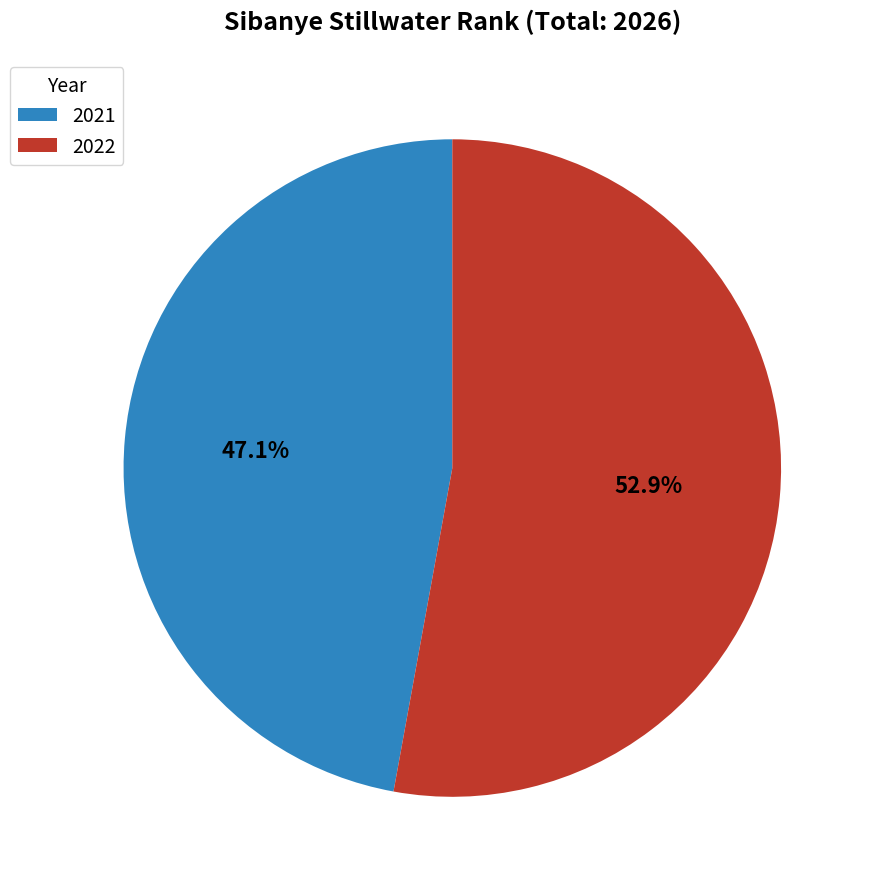

How many segments does this pie chart have?

2